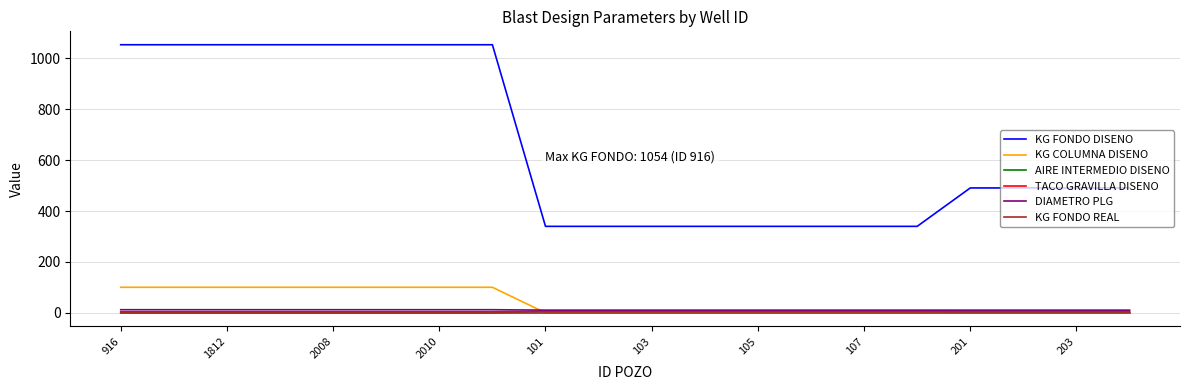

Which series has the widest spread of values?

KG FONDO DISENO